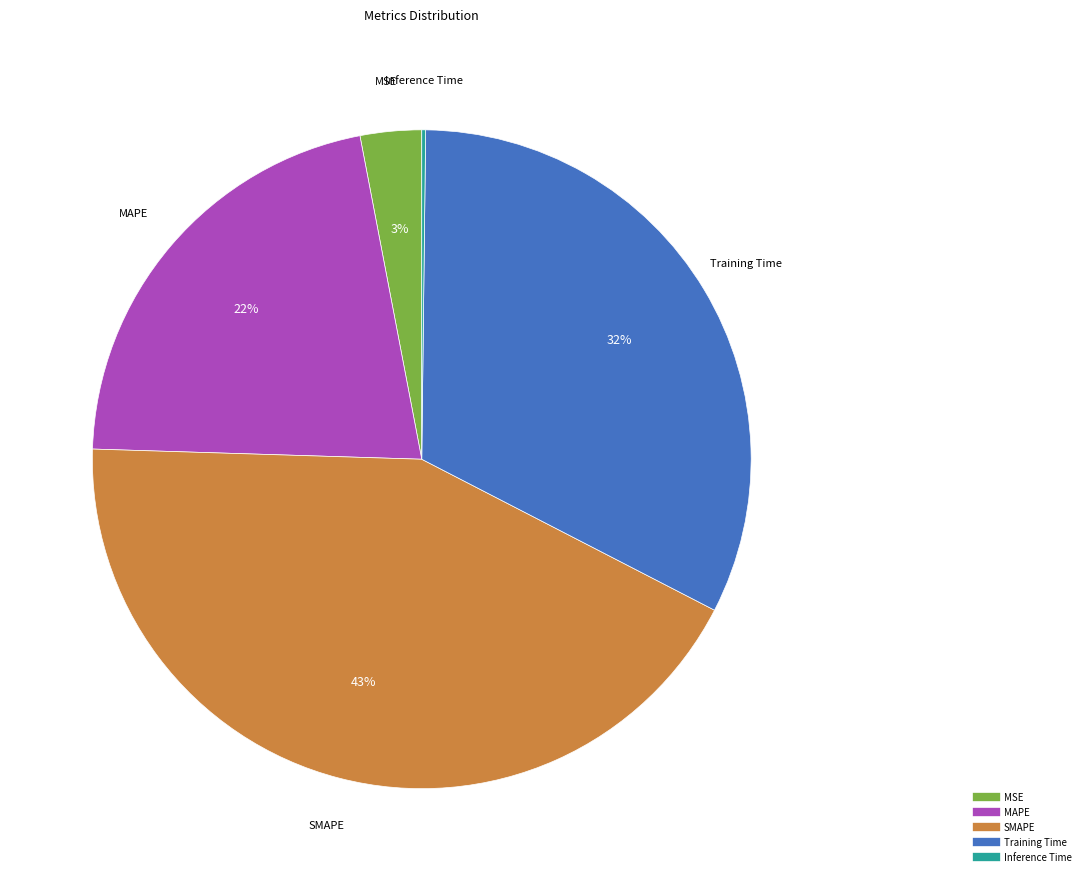

What is the largest slice in the pie chart?

SMAPE